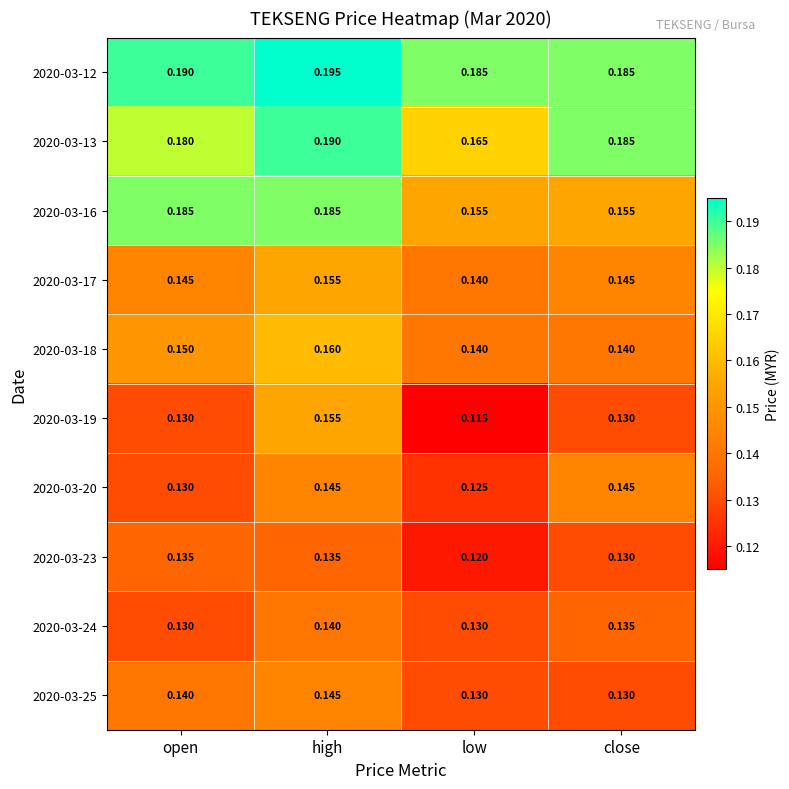

At which label does 2020-03-17 reach its peak?

high